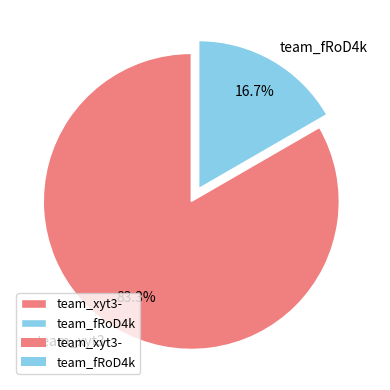

Which slice is the smallest?

team_fRoD4k